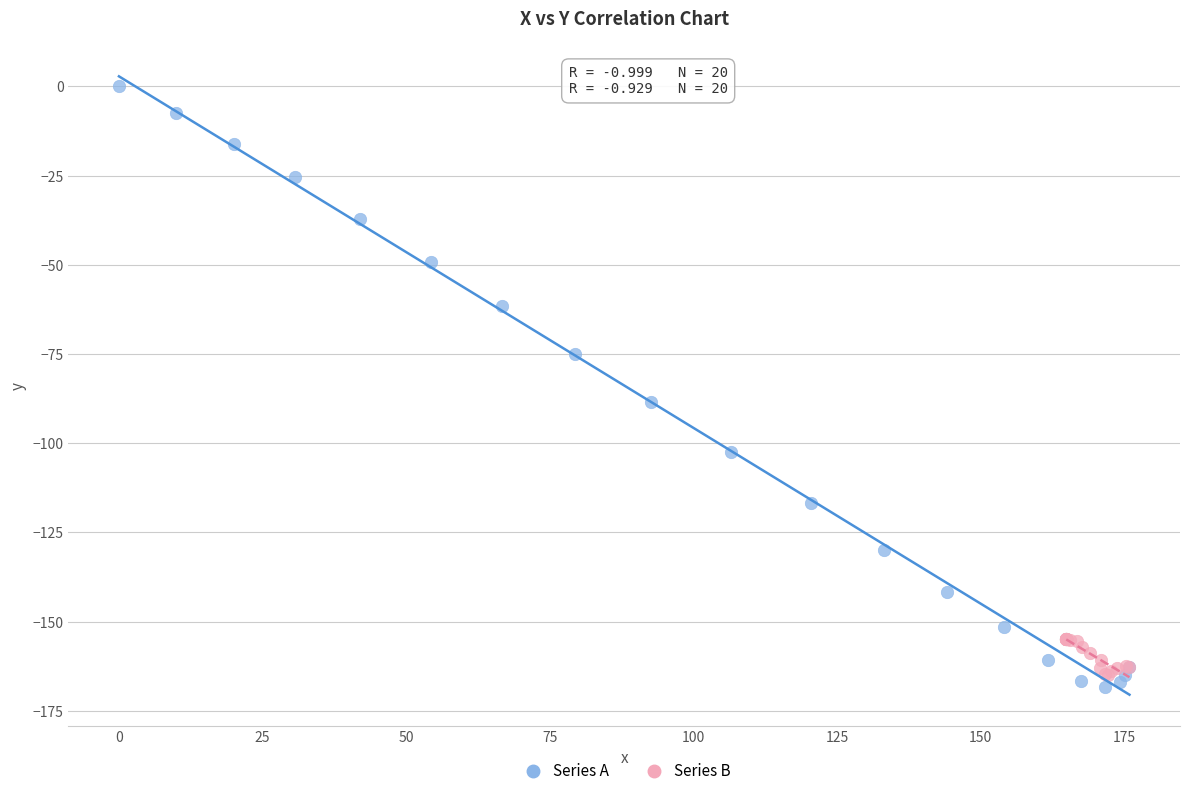

What are all the series names shown in the legend?

Series A, Series B